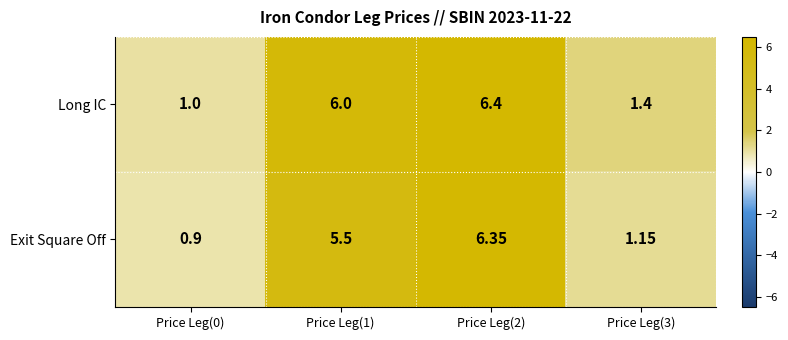

Which series has the widest spread of values?

Exit Square Off